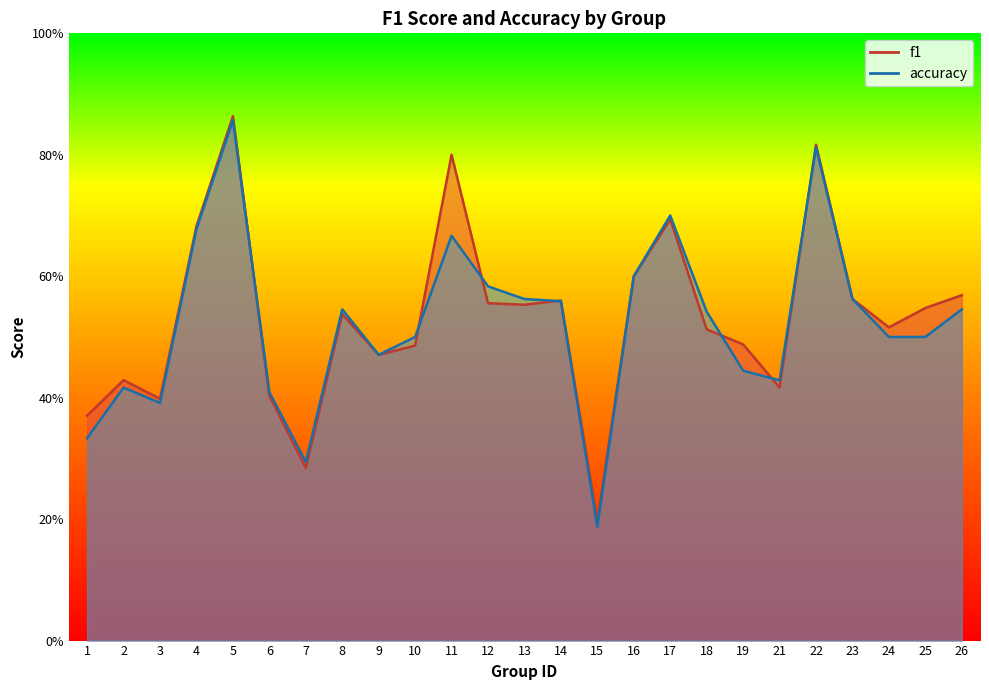

Reading left to right, transcribe all the data shown in this chart.

f1: 1=0.4	2=0.4	3=0.4	4=0.7	5=0.9	6=0.4	7=0.3	8=0.5	9=0.5	10=0.5	11=0.8	12=0.6	13=0.6	14=0.6	15=0.2	16=0.6	17=0.7	18=0.5	19=0.5	21=0.4	22=0.8	23=0.6	24=0.5	25=0.5	26=0.6
accuracy: 1=0.3	2=0.4	3=0.4	4=0.7	5=0.9	6=0.4	7=0.3	8=0.5	9=0.5	10=0.5	11=0.7	12=0.6	13=0.6	14=0.6	15=0.2	16=0.6	17=0.7	18=0.5	19=0.4	21=0.4	22=0.8	23=0.6	24=0.5	25=0.5	26=0.5